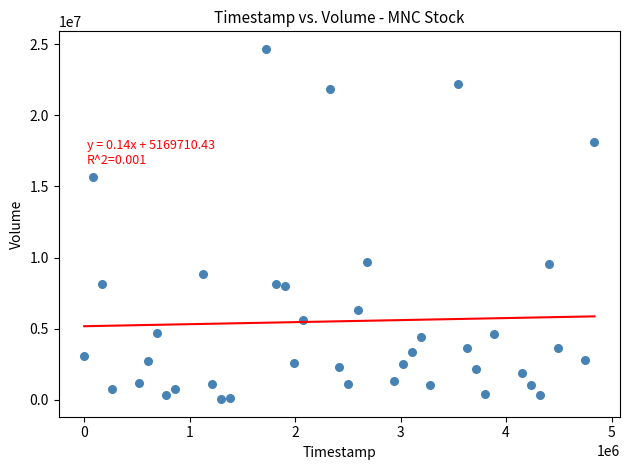

What is the range of Y values (max minus min)?

24635334